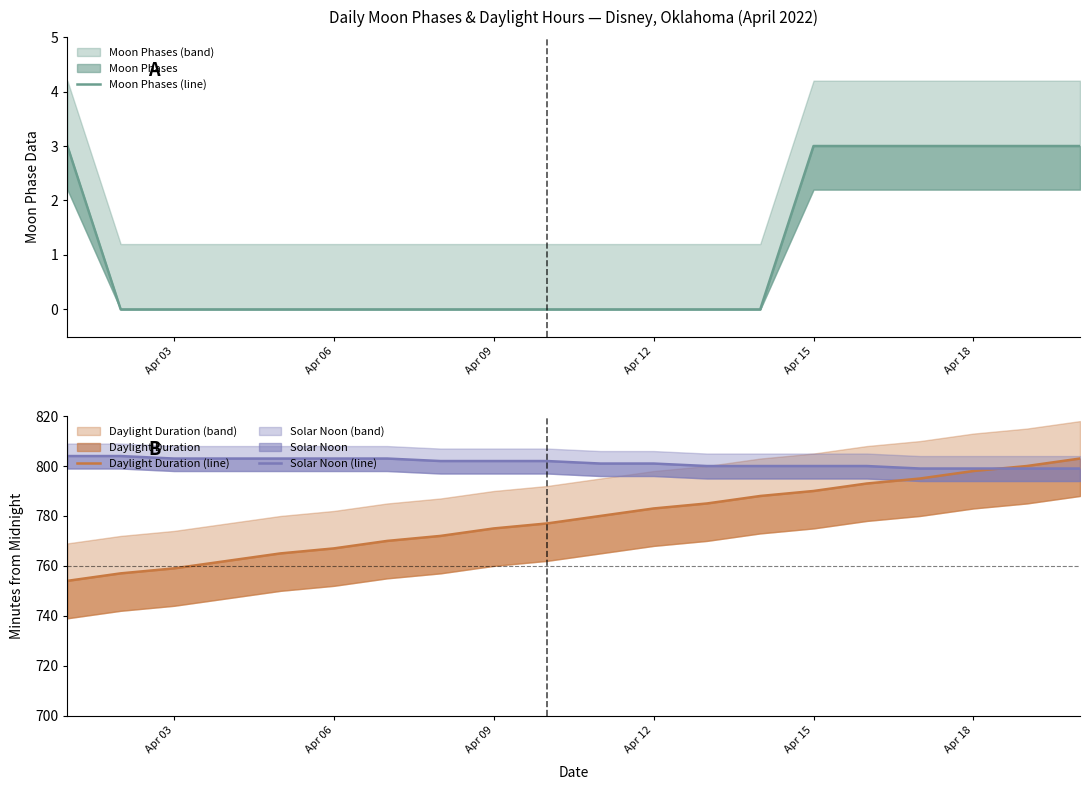

True or false: Moon Phases (line) has more than 0 points higher than both neighbors.

False